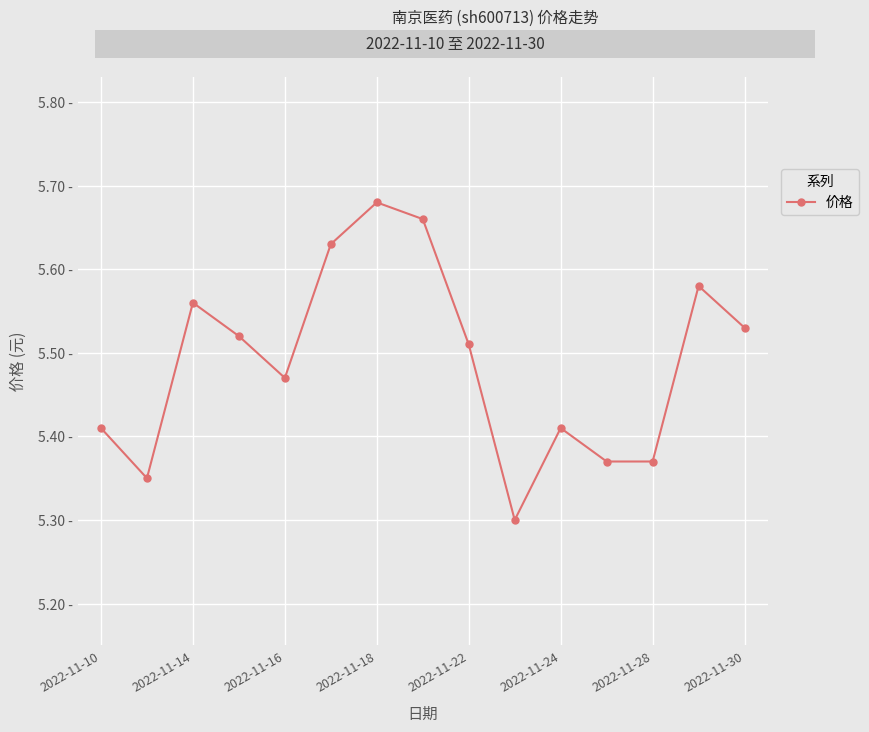

Is this an area chart (filled region under the line)?

No